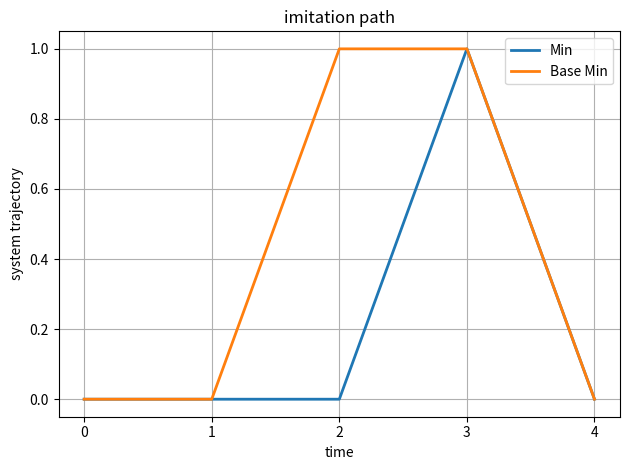

Reading left to right, what are all the values shown in this chart?

Min: 0=0	1=0	2=0	3=1	4=0
Base Min: 0=0	1=0	2=1	3=1	4=0